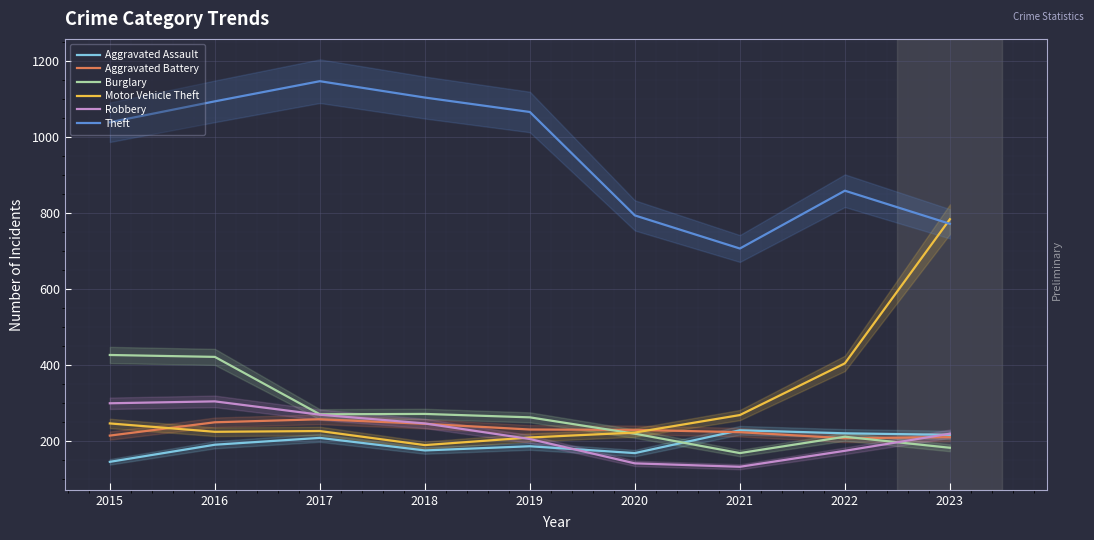

Is the value of Theft at 2015 greater than the value of Motor Vehicle Theft at 2015?

Yes